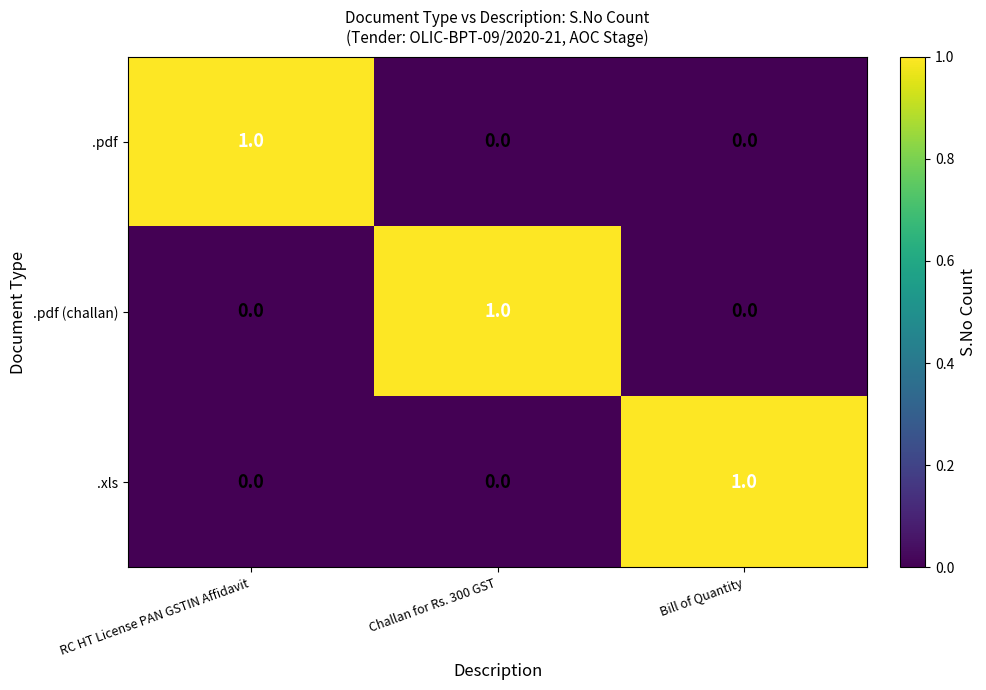

At how many categories does at least one series exceed 0?

3